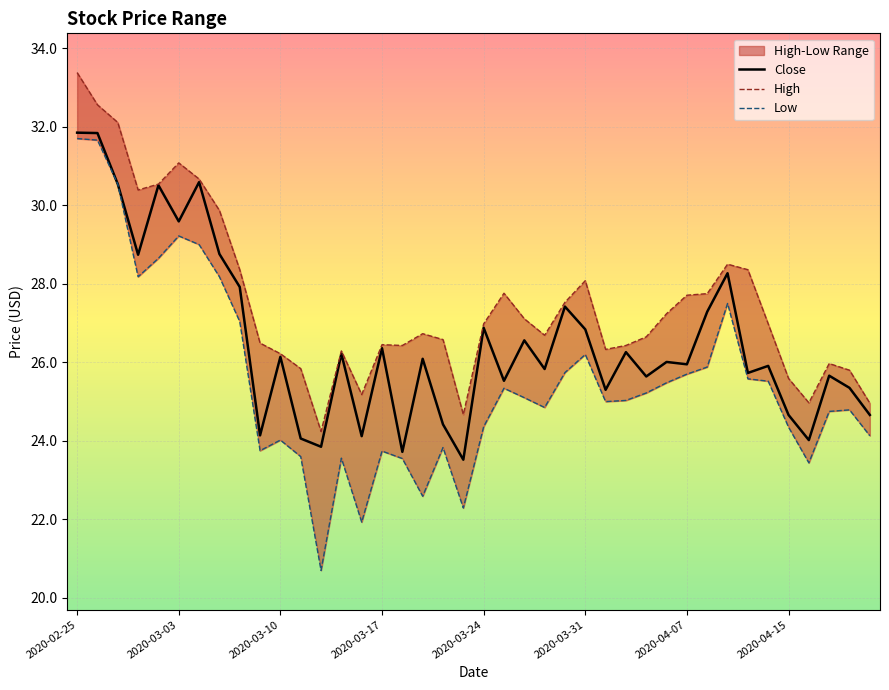

Reading left to right, what are all the values shown in this chart?

High: 2020-02-25=33.4	2020-02-26=32.6	2020-02-27=32.1	2020-02-28=30.4	2020-03-02=30.5	2020-03-03=31.1	2020-03-04=30.7	2020-03-05=29.9	2020-03-06=28.4	2020-03-09=26.5	2020-03-10=26.2	2020-03-11=25.8	2020-03-12=24.2	2020-03-13=26.3	2020-03-16=25.2	2020-03-17=26.5	2020-03-18=26.4	2020-03-19=26.7	2020-03-20=26.6	2020-03-23=24.7	2020-03-24=27.0	2020-03-25=27.8	2020-03-26=27.1	2020-03-27=26.7	2020-03-30=27.5	2020-03-31=28.1	2020-04-01=26.3	2020-04-02=26.4	2020-04-03=26.6	2020-04-06=27.2	2020-04-07=27.7	2020-04-08=27.8	2020-04-09=28.5	2020-04-13=28.4	2020-04-14=27.0	2020-04-15=25.6	2020-04-16=25.0	2020-04-17=26.0	2020-04-20=25.8	2020-04-21=25.0
Low: 2020-02-25=31.7	2020-02-26=31.7	2020-02-27=30.5	2020-02-28=28.2	2020-03-02=28.6	2020-03-03=29.2	2020-03-04=29.0	2020-03-05=28.2	2020-03-06=27.0	2020-03-09=23.8	2020-03-10=24.0	2020-03-11=23.6	2020-03-12=20.7	2020-03-13=23.6	2020-03-16=21.9	2020-03-17=23.7	2020-03-18=23.5	2020-03-19=22.6	2020-03-20=23.8	2020-03-23=22.3	2020-03-24=24.4	2020-03-25=25.3	2020-03-26=25.1	2020-03-27=24.9	2020-03-30=25.7	2020-03-31=26.2	2020-04-01=25.0	2020-04-02=25.0	2020-04-03=25.2	2020-04-06=25.5	2020-04-07=25.7	2020-04-08=25.9	2020-04-09=27.5	2020-04-13=25.6	2020-04-14=25.5	2020-04-15=24.4	2020-04-16=23.4	2020-04-17=24.8	2020-04-20=24.8	2020-04-21=24.1
Close: 2020-02-25=31.9	2020-02-26=31.8	2020-02-27=30.5	2020-02-28=28.7	2020-03-02=30.5	2020-03-03=29.6	2020-03-04=30.6	2020-03-05=28.8	2020-03-06=27.9	2020-03-09=24.1	2020-03-10=26.1	2020-03-11=24.1	2020-03-12=23.9	2020-03-13=26.2	2020-03-16=24.1	2020-03-17=26.4	2020-03-18=23.7	2020-03-19=26.1	2020-03-20=24.4	2020-03-23=23.5	2020-03-24=26.9	2020-03-25=25.5	2020-03-26=26.6	2020-03-27=25.8	2020-03-30=27.4	2020-03-31=26.8	2020-04-01=25.3	2020-04-02=26.3	2020-04-03=25.6	2020-04-06=26.0	2020-04-07=26.0	2020-04-08=27.3	2020-04-09=28.3	2020-04-13=25.7	2020-04-14=25.9	2020-04-15=24.7	2020-04-16=24.0	2020-04-17=25.7	2020-04-20=25.4	2020-04-21=24.7